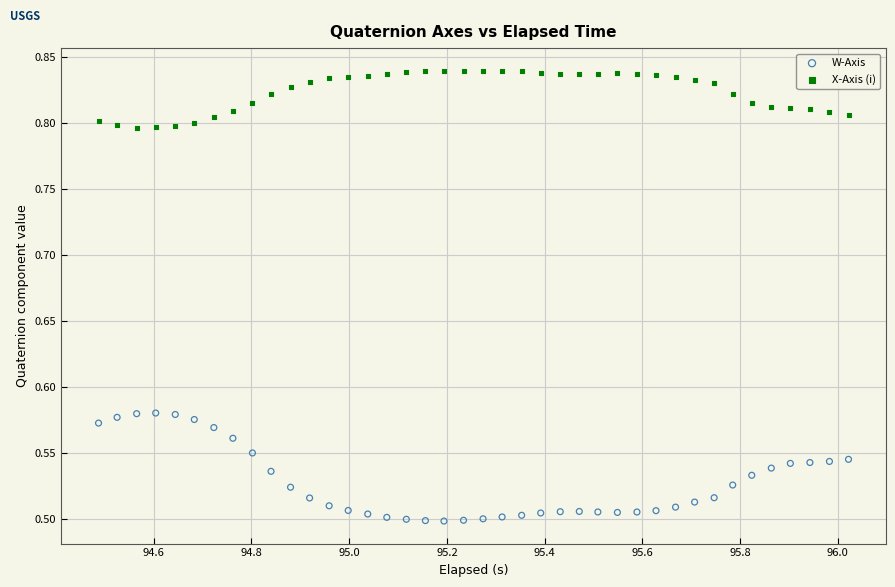

Across all data points, what is the range of X values (max minus min)?

1.5